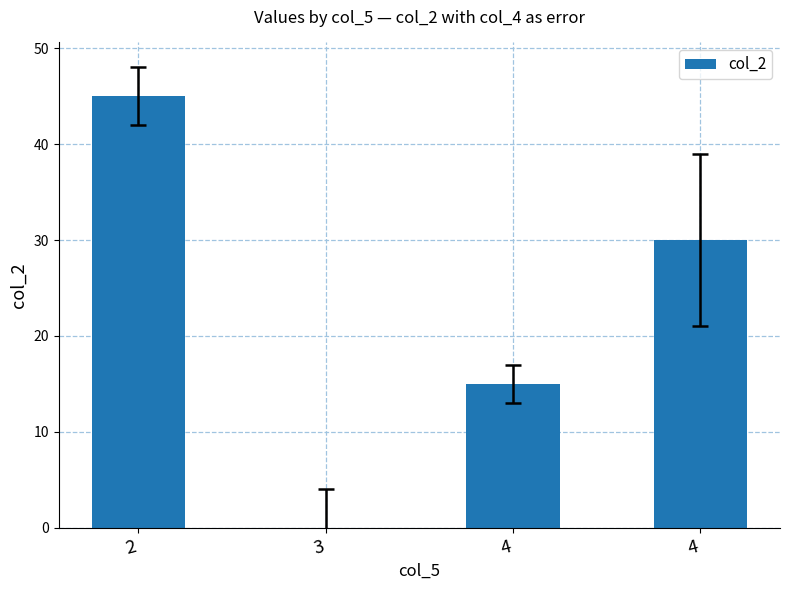

What is the change in value from 2 to 3?

-45